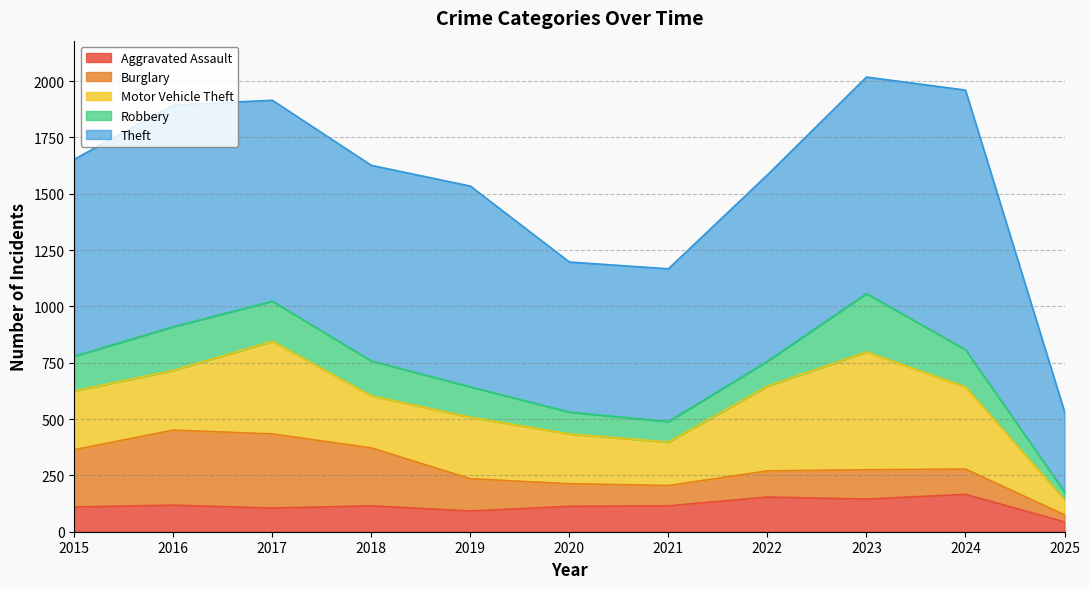

At which label does Robbery first exceed 154?

2016